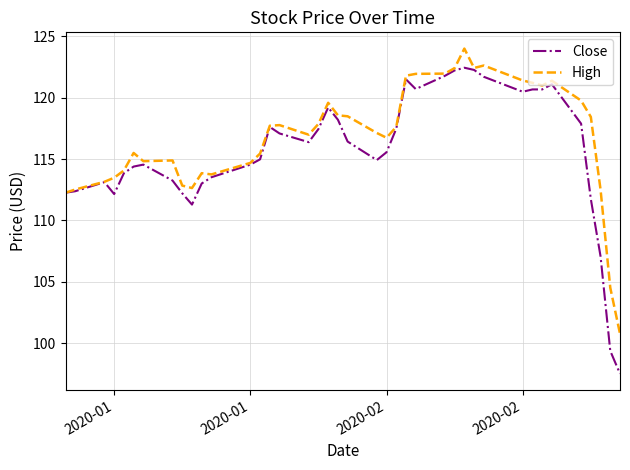

Count the number of data series in this chart.

2